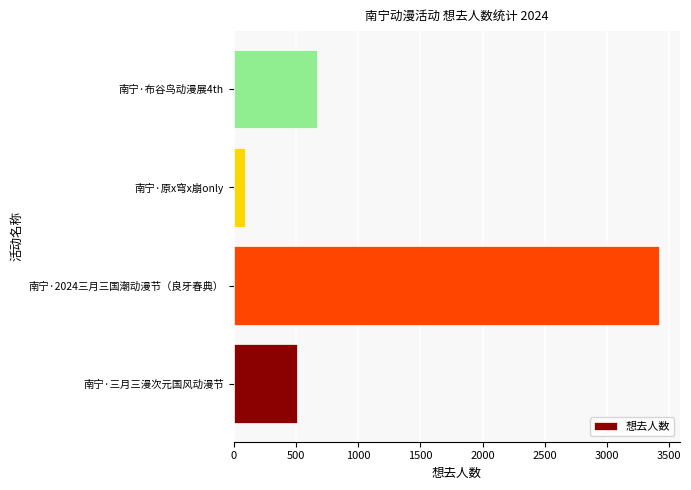

True or false: the data shows 509 at 南宁·三月三漫次元国风动漫节.

True